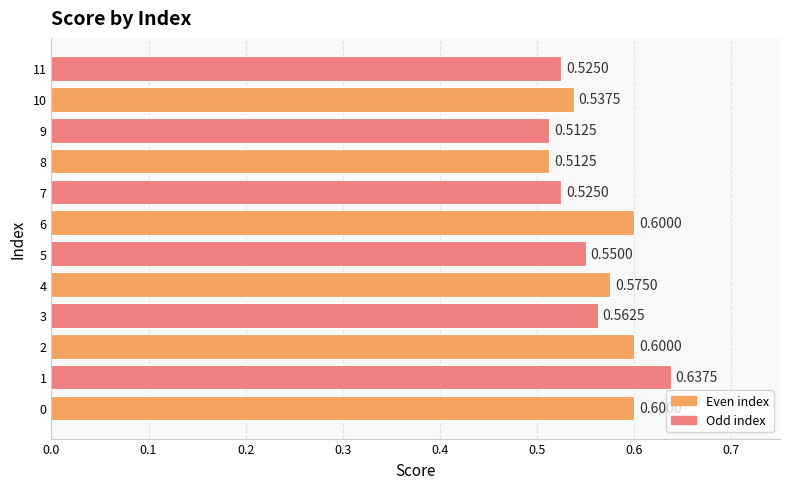

What is the sum of all values?

6.7